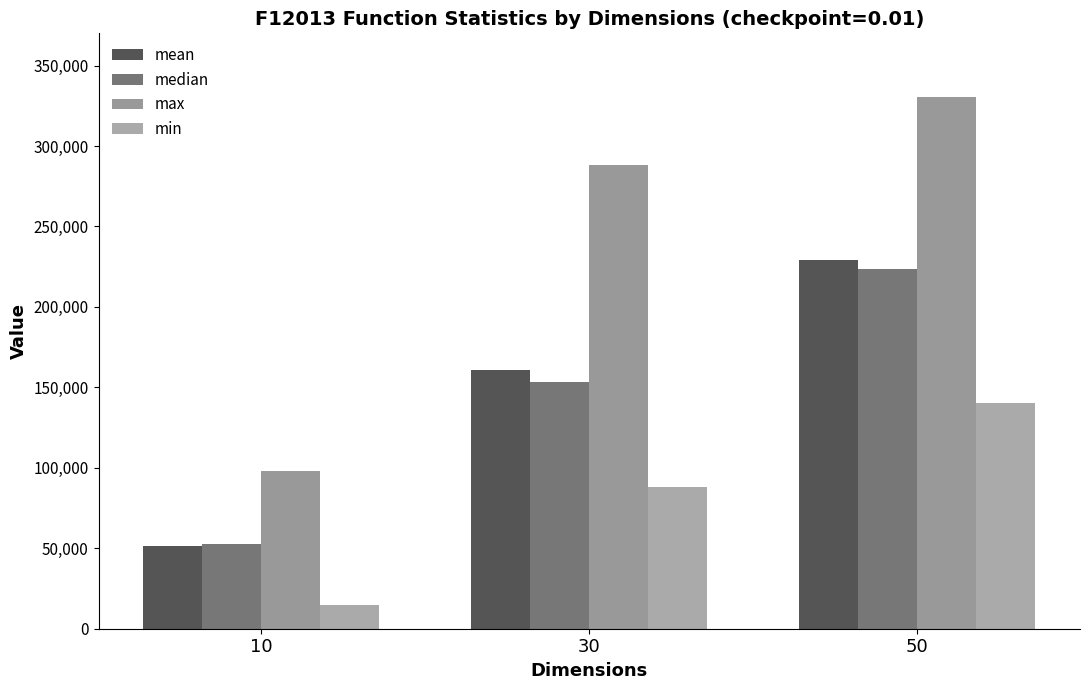

Which has a higher value, 10 or 50?

50